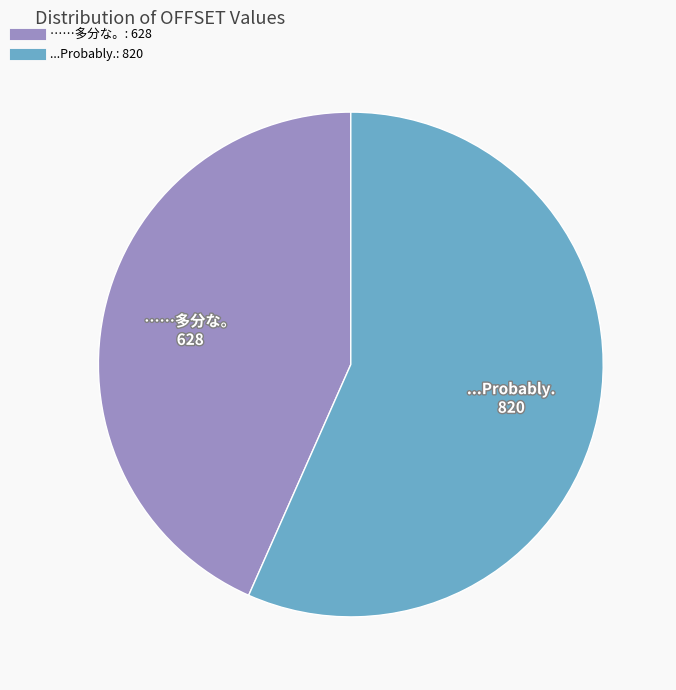

Is there any slice that represents more than half of the pie?

Yes